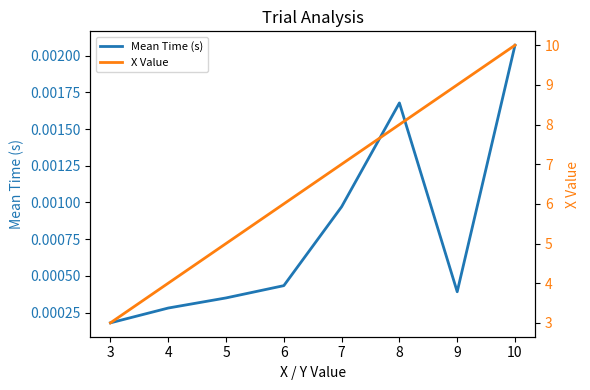

Does the chart have visible grid lines?

No